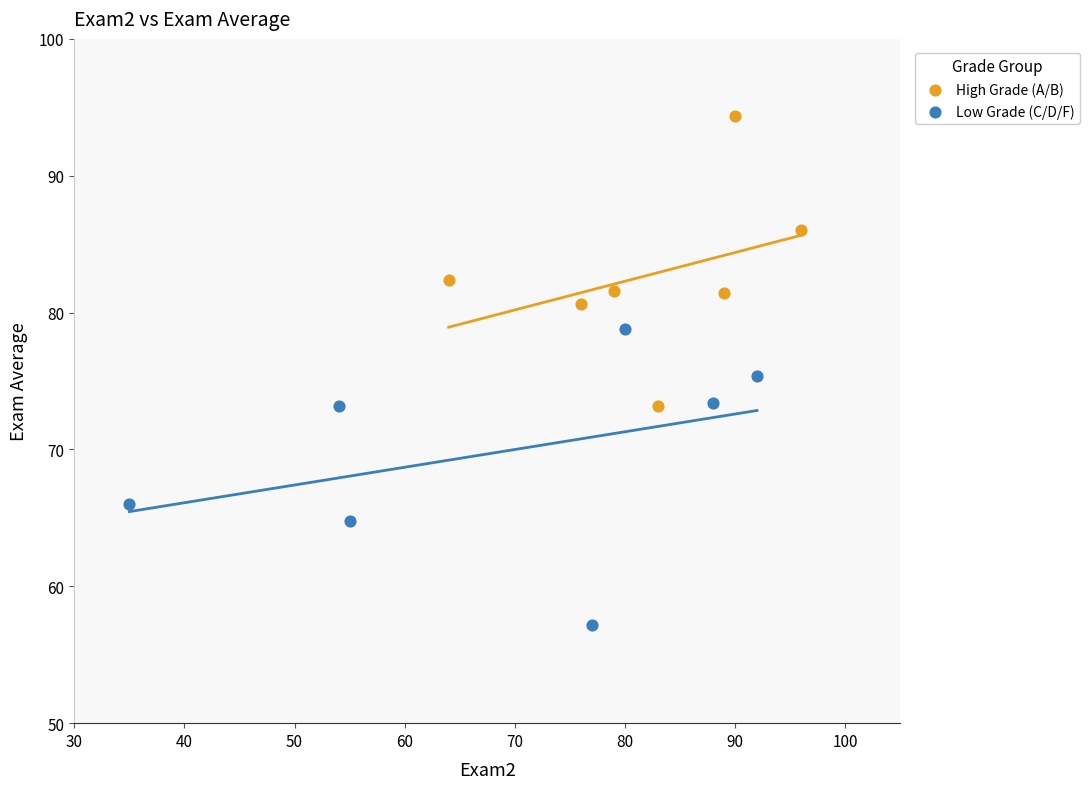

Which series has the largest Y range (max minus min)?

Low Grade (C/D/F)